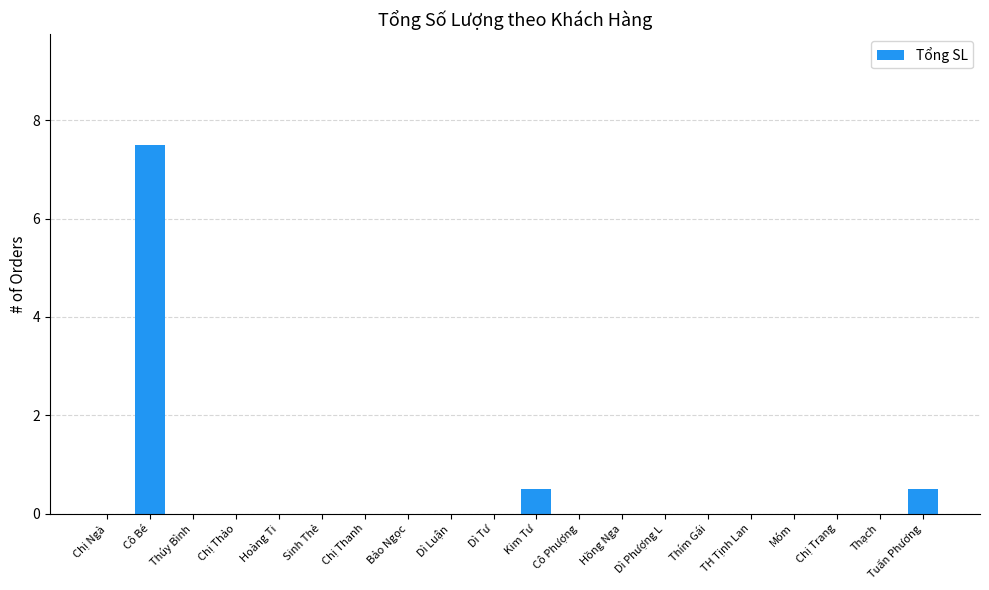

At which category does the chart reach its peak across all series?

Cô Bé